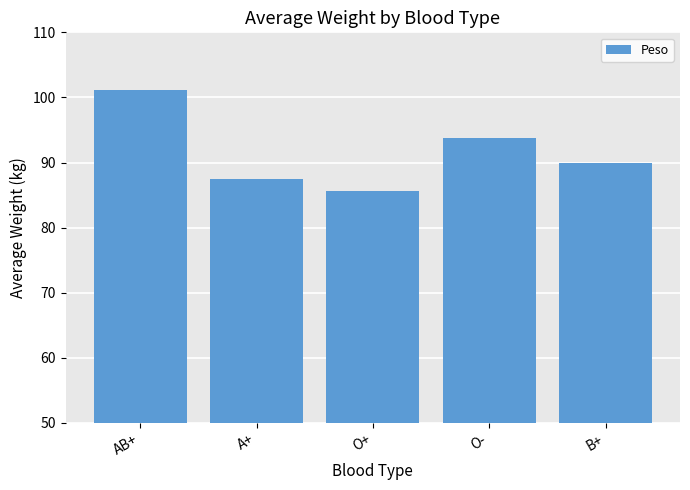

Reading right to left, list all the values displayed in this chart.

B+=89.9	O-=93.7	O+=85.6	A+=87.4	AB+=101.1